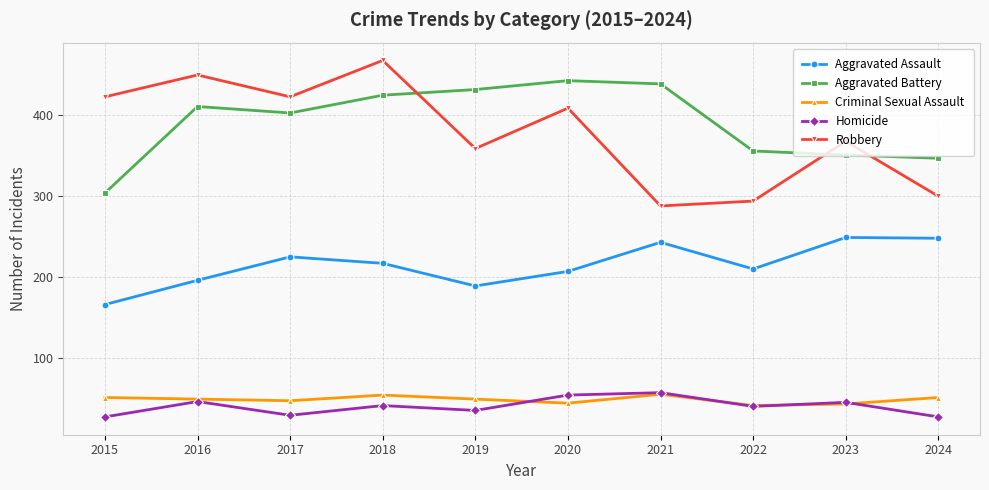

Does the chart have visible grid lines?

Yes